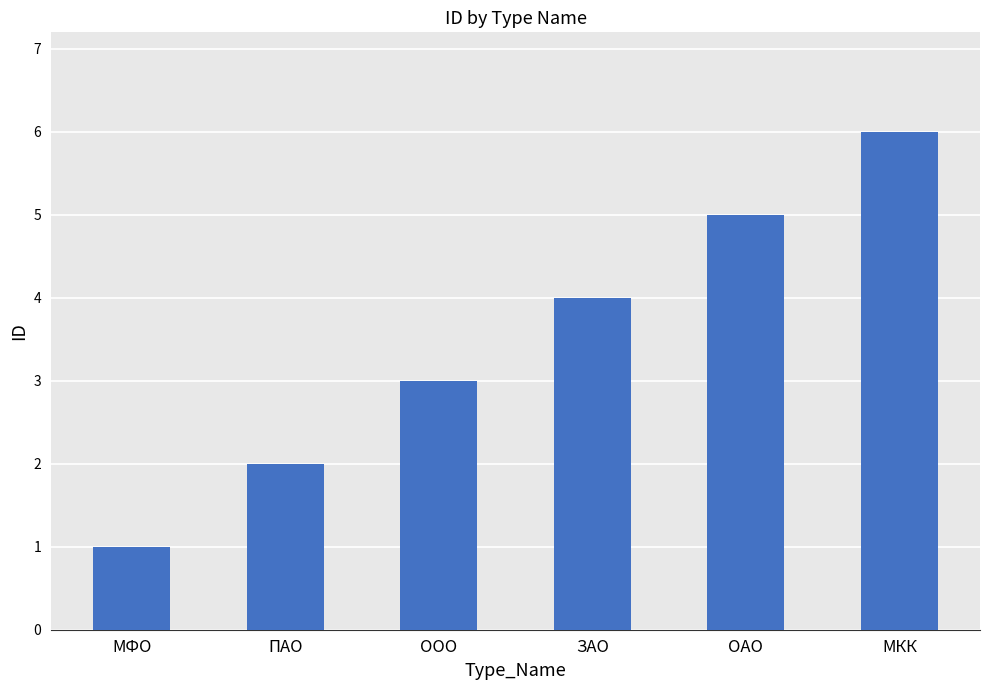

What is the ratio of the value at ЗАО to the value at ОАО?

0.8